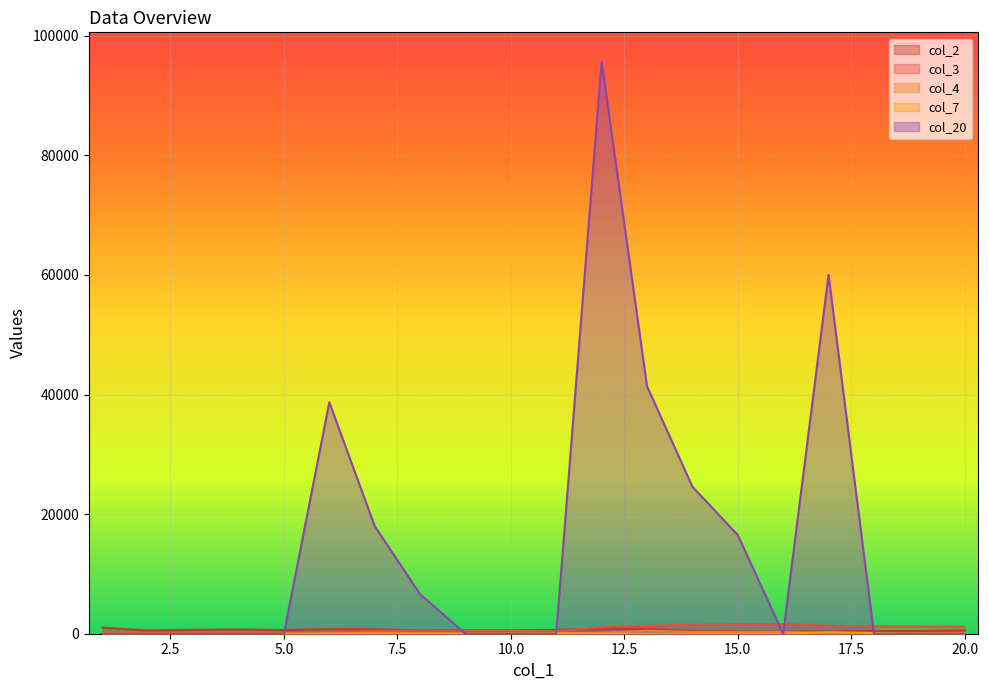

What is the difference between the highest and lowest values at 9?

600